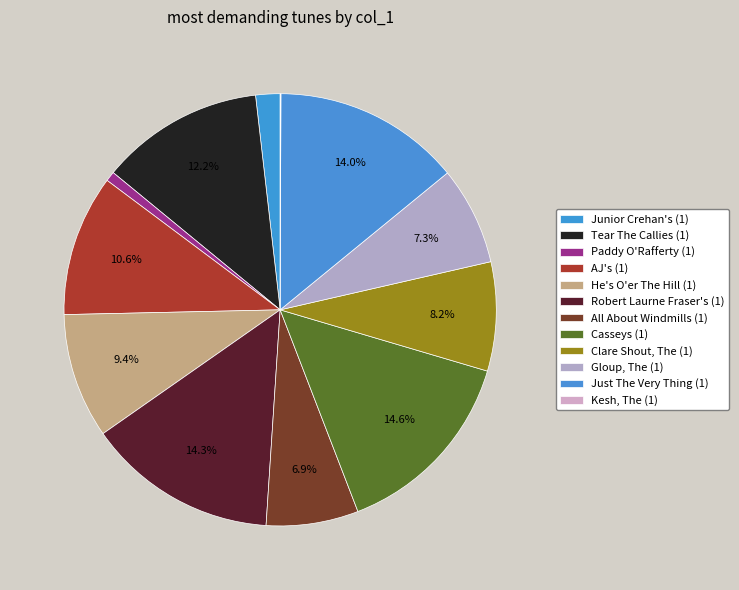

Is there a majority slice in this chart?

No